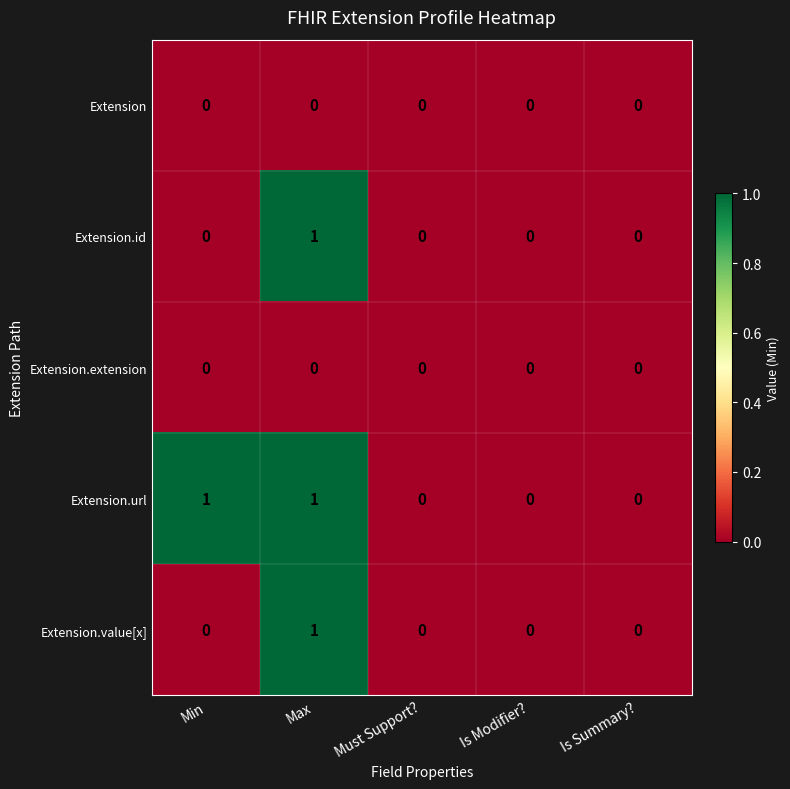

At which category is the sum across all series the highest?

Max